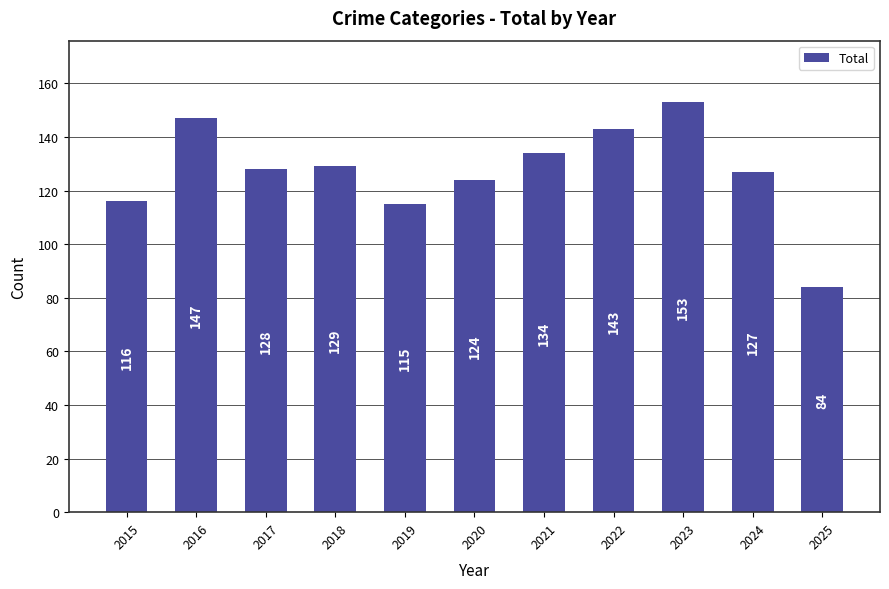

What is the smallest value displayed?

84